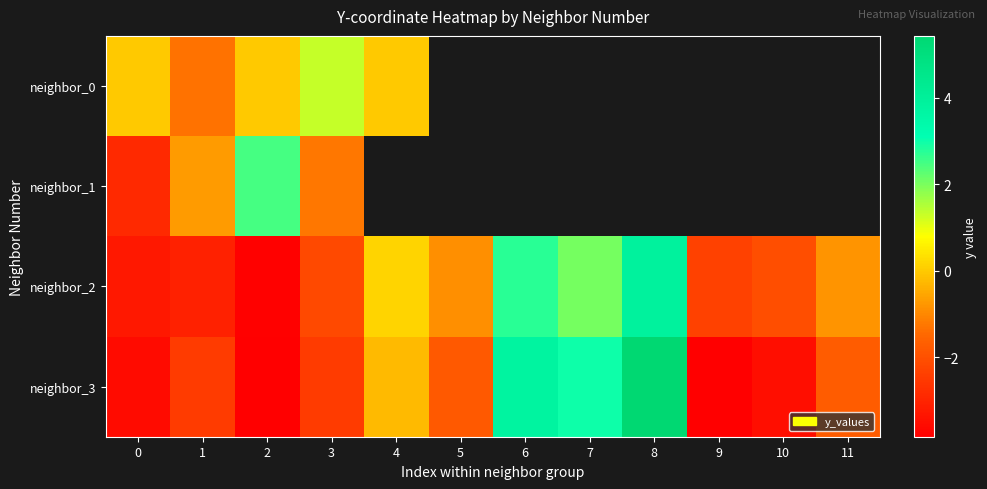

Which label corresponds to the smallest value in the chart?

2